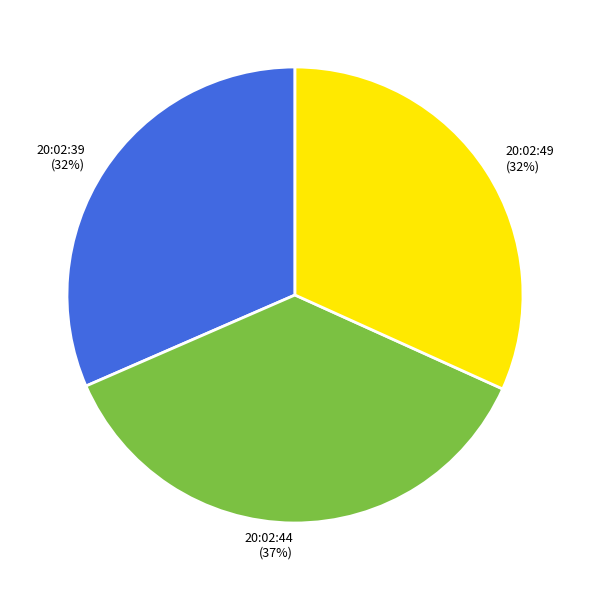

Do 20:02:49 and 20:02:44 together represent more than half of the pie?

Yes